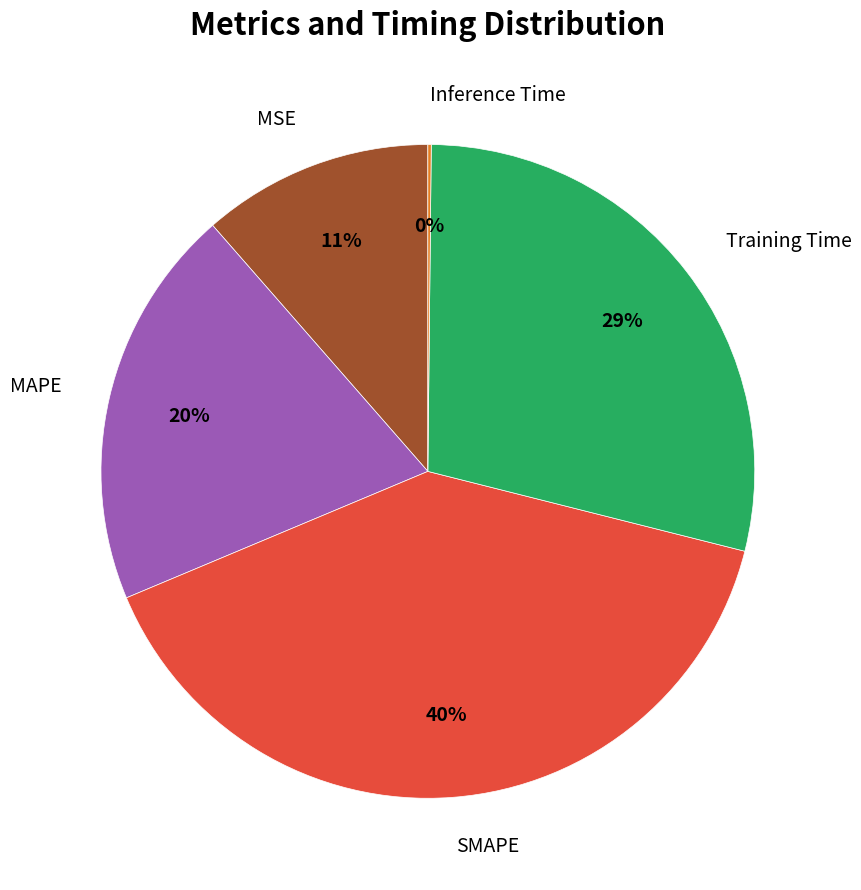

Is there any slice that represents more than half of the pie?

No